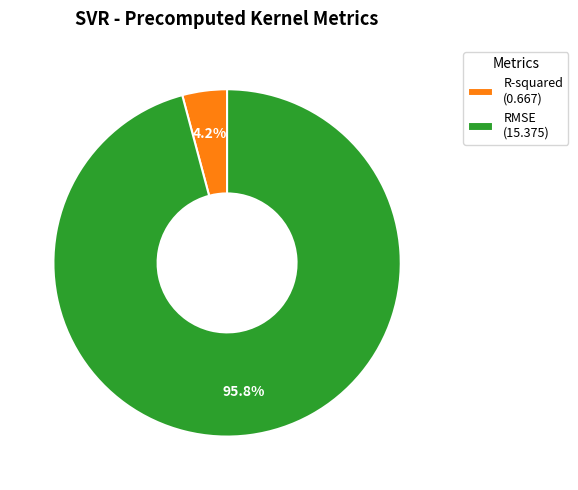

To the nearest percent, what is the difference between the largest and smallest slice percentages?

92%